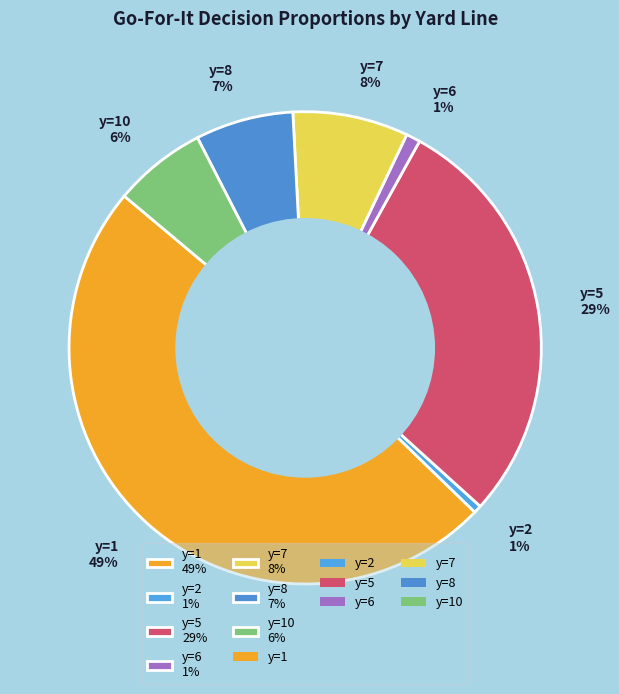

What is the largest slice in the pie chart?

y=1 49%